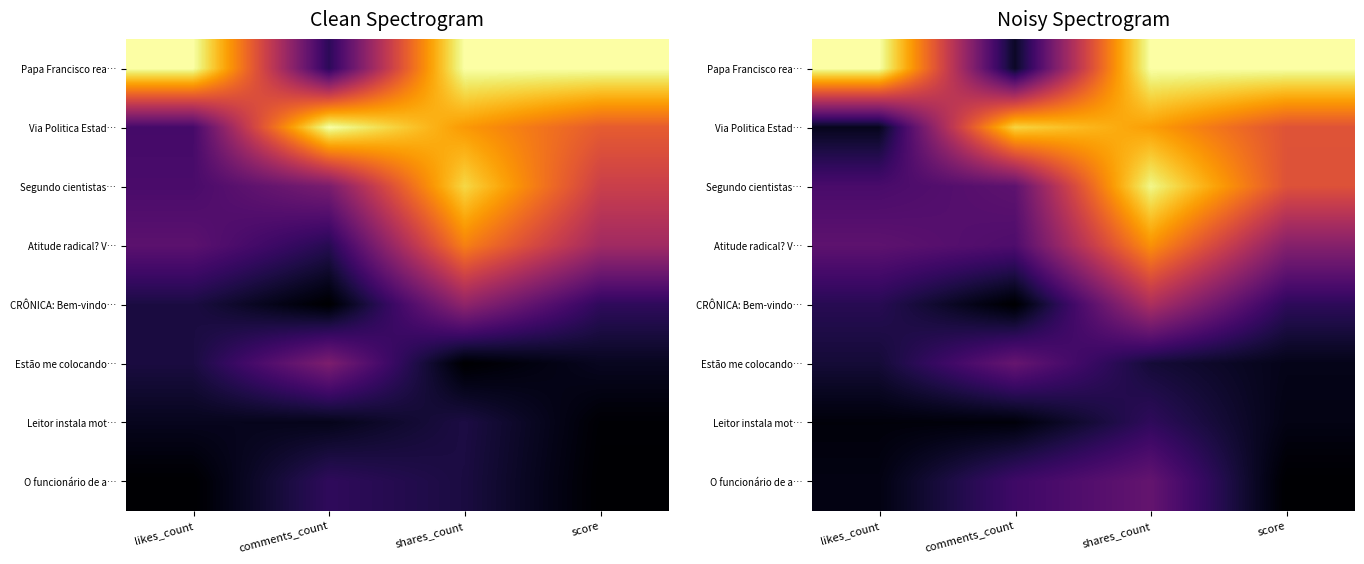

How many categories are shown in the chart?

4